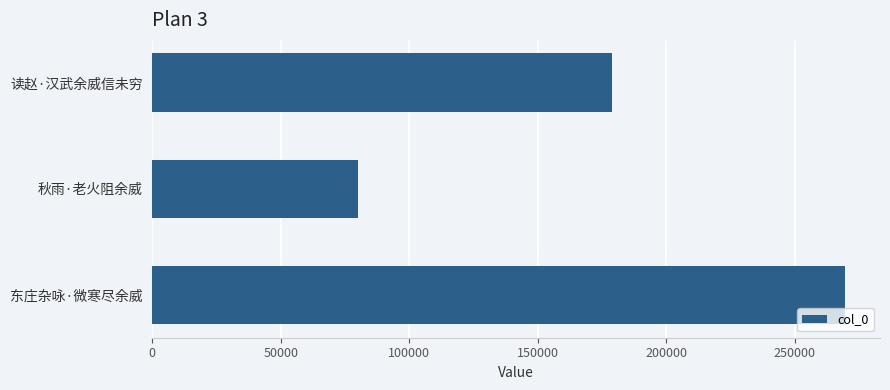

How many bars are there in total?

3